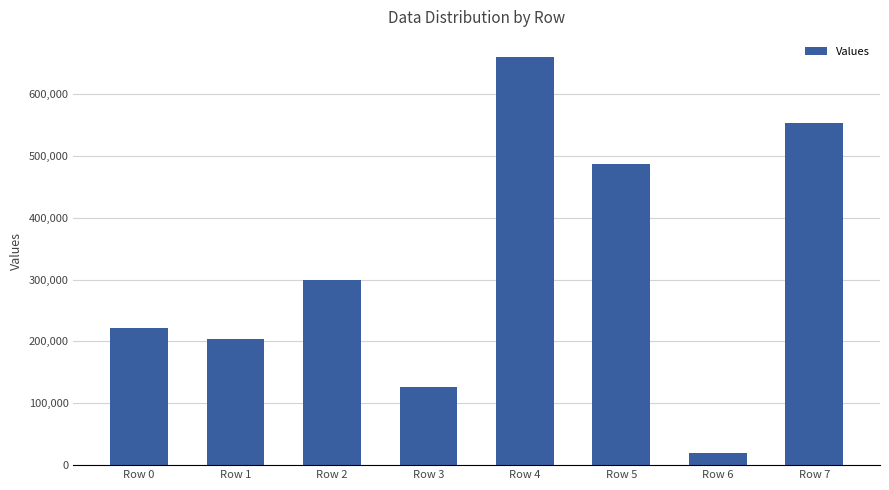

Where is the data nearest to the value 339743?

Row 2